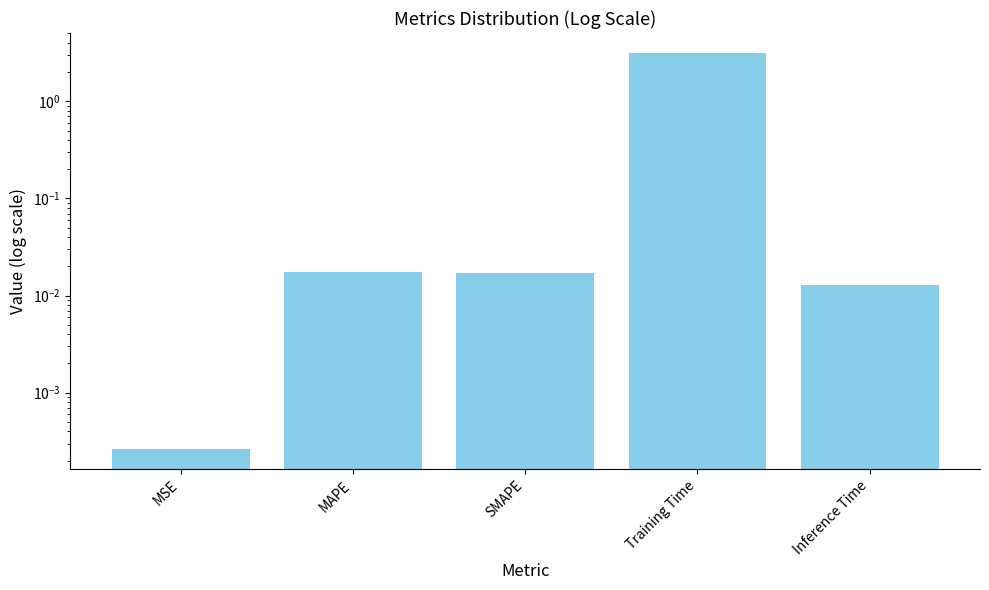

What is the average value?

0.6